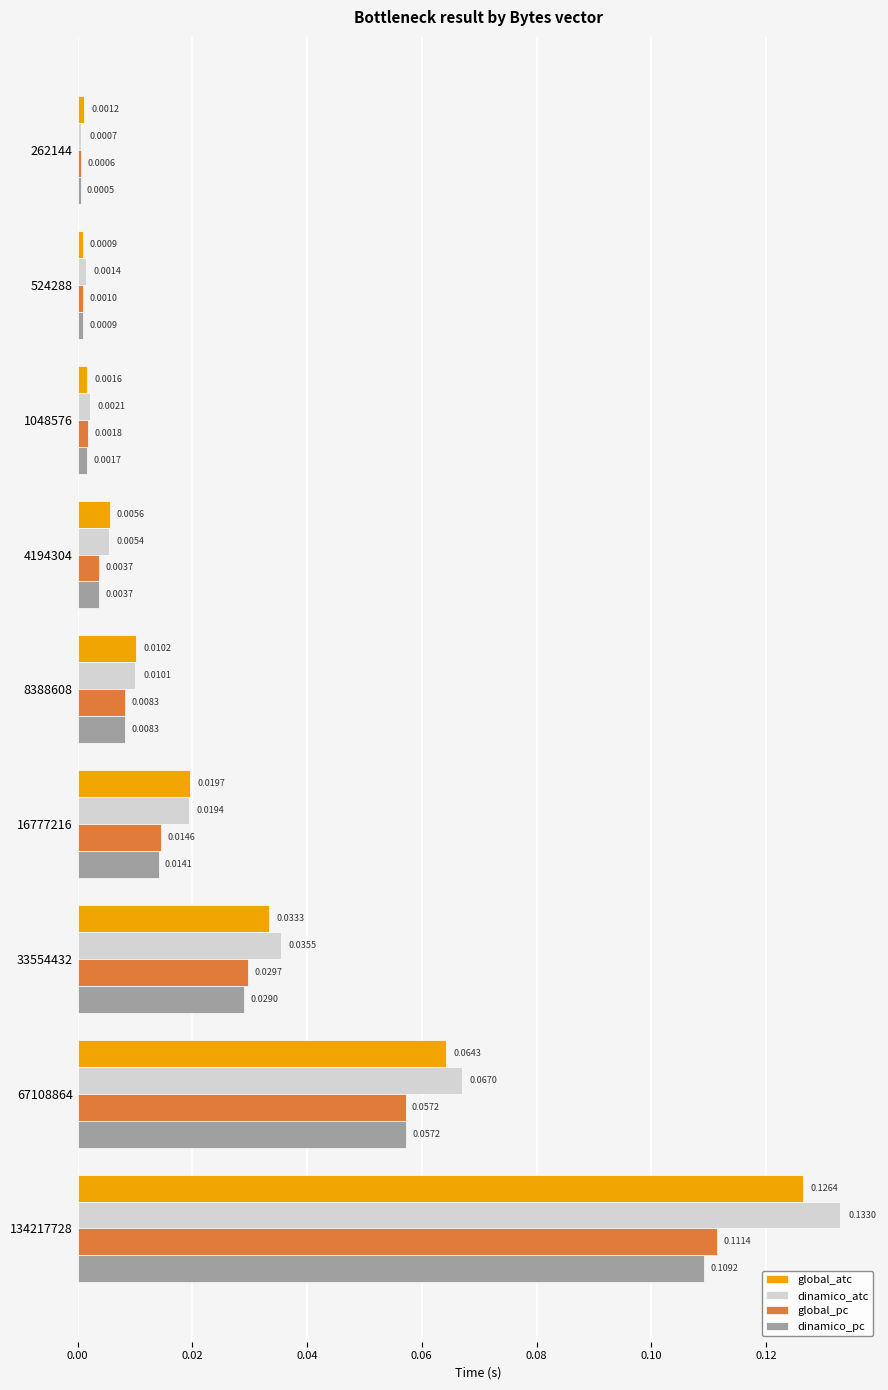

Rank the categories by dinamico_pc value from highest to lowest.

134217728, 67108864, 33554432, 16777216, 8388608, 4194304, 1048576, 524288, 262144